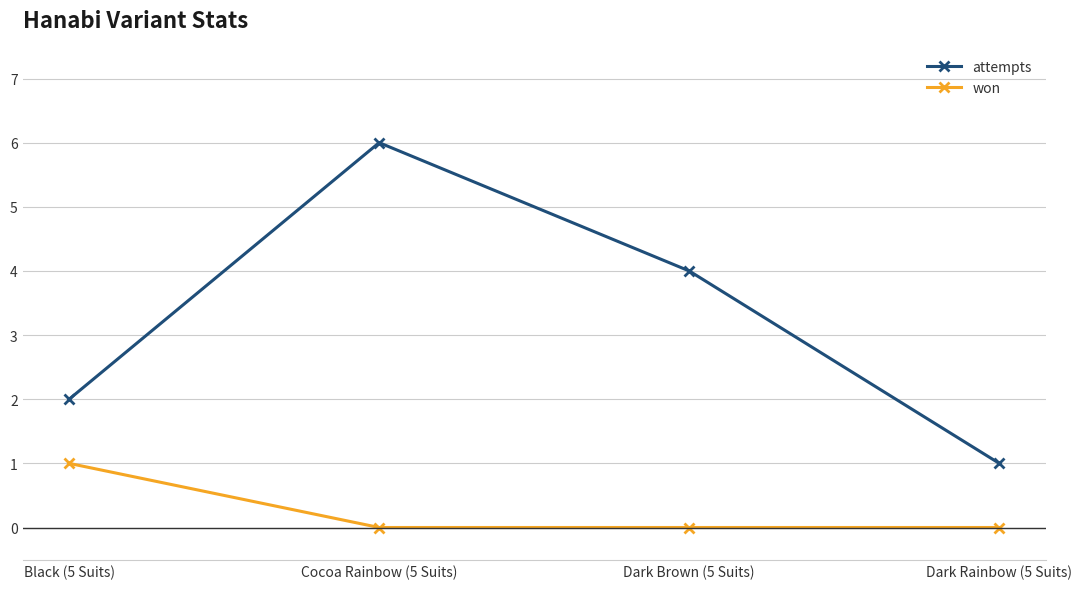

How many lines are shown in the chart?

2